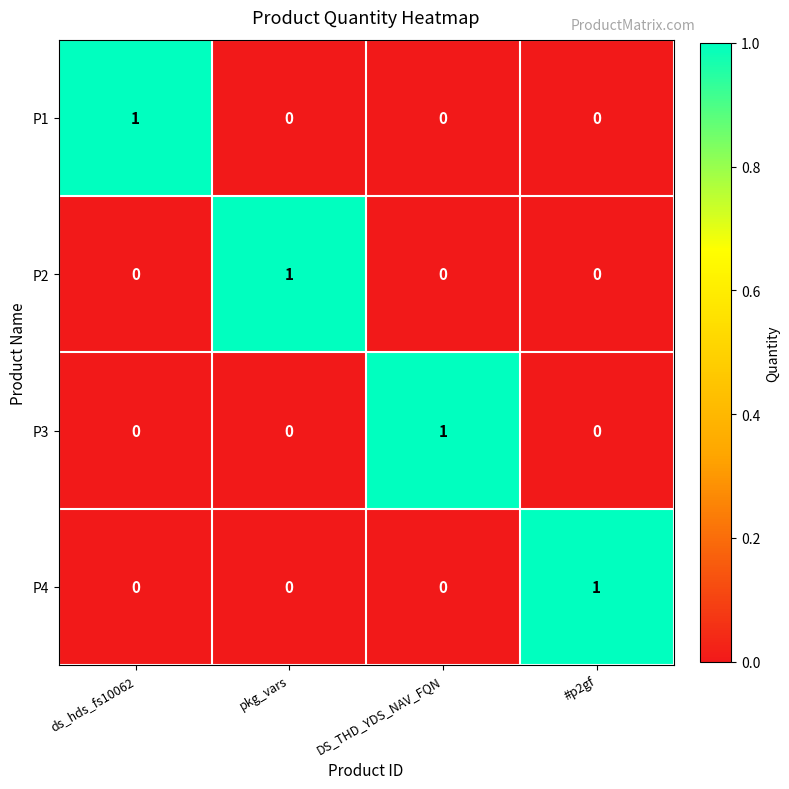

At how many categories does at least one series exceed 0?

4